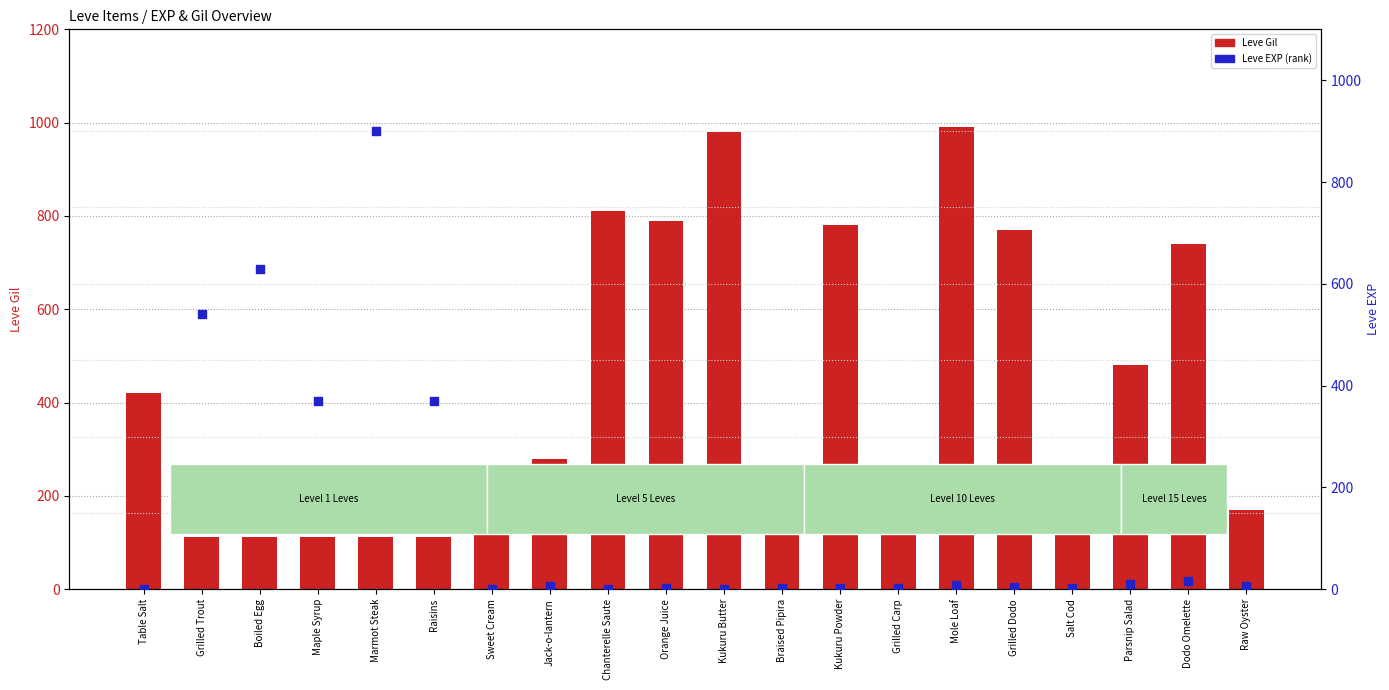

Which series reaches the maximum Y coordinate?

Leve Gil (count)